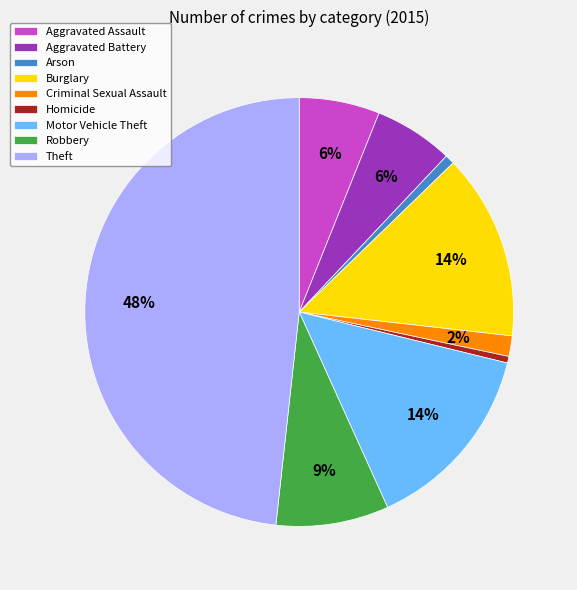

Combined, do Theft and Motor Vehicle Theft account for over 50%?

Yes